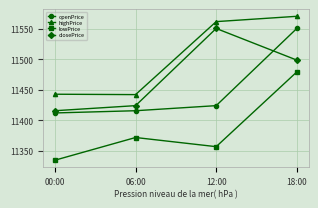

At which category does closePrice reach its first local peak?

12:00